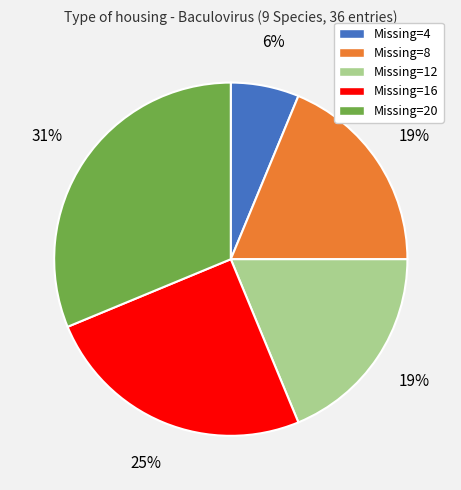

To the nearest percent, what is the difference between the largest and smallest slice percentages?

25%